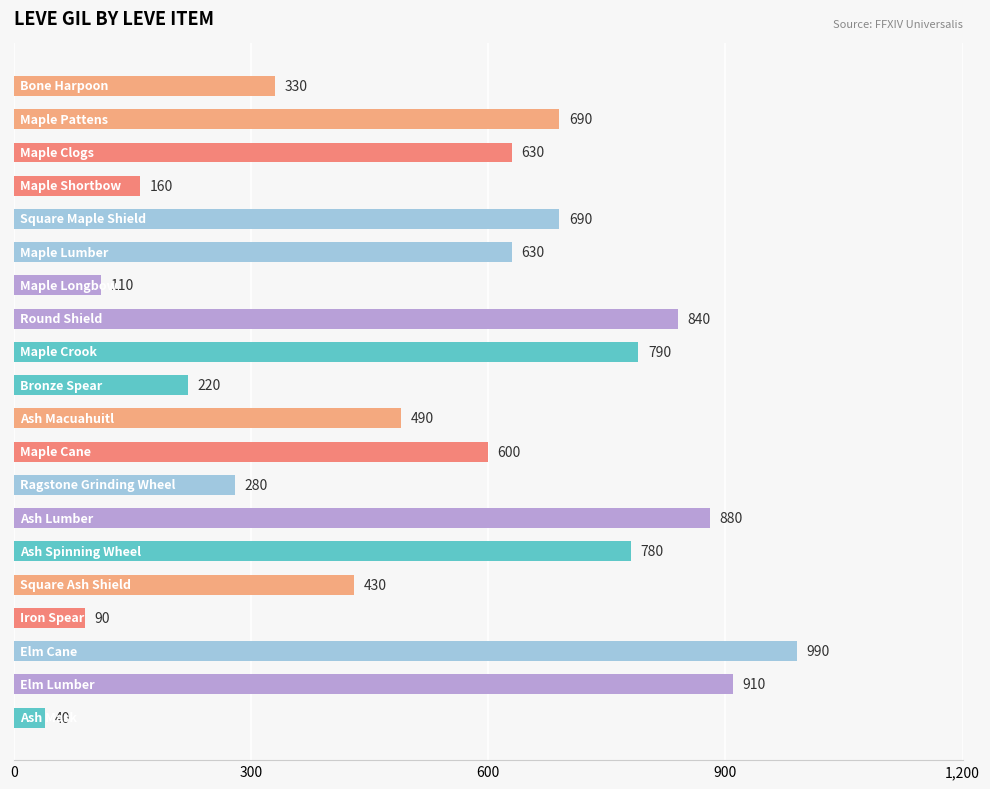

What is the sum of all values?

10580